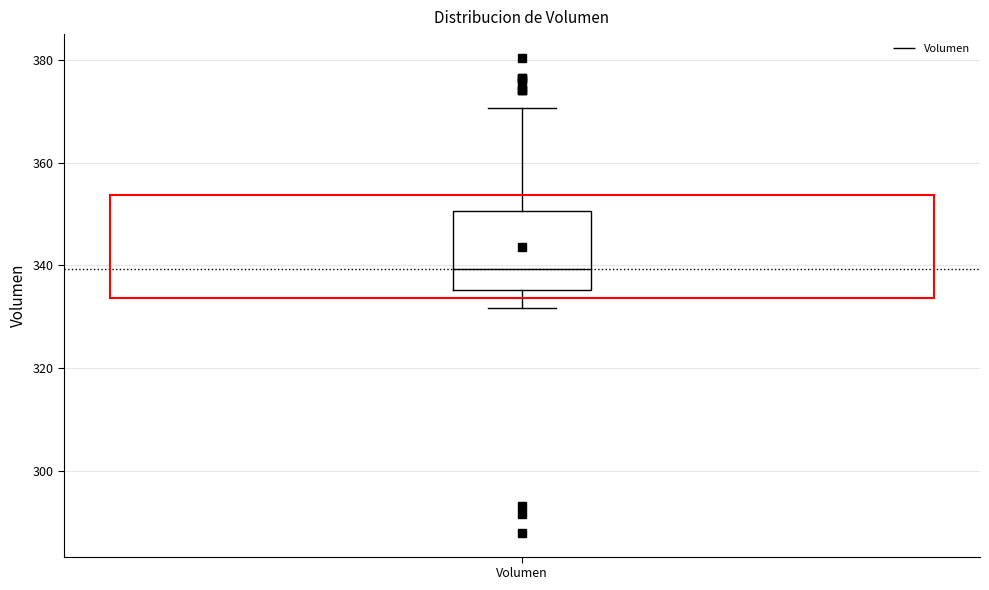

Where is the lower edge of the box for Volumen on the y-axis? The values are not printed on the chart, so give them approximately, as read against the axis.

336